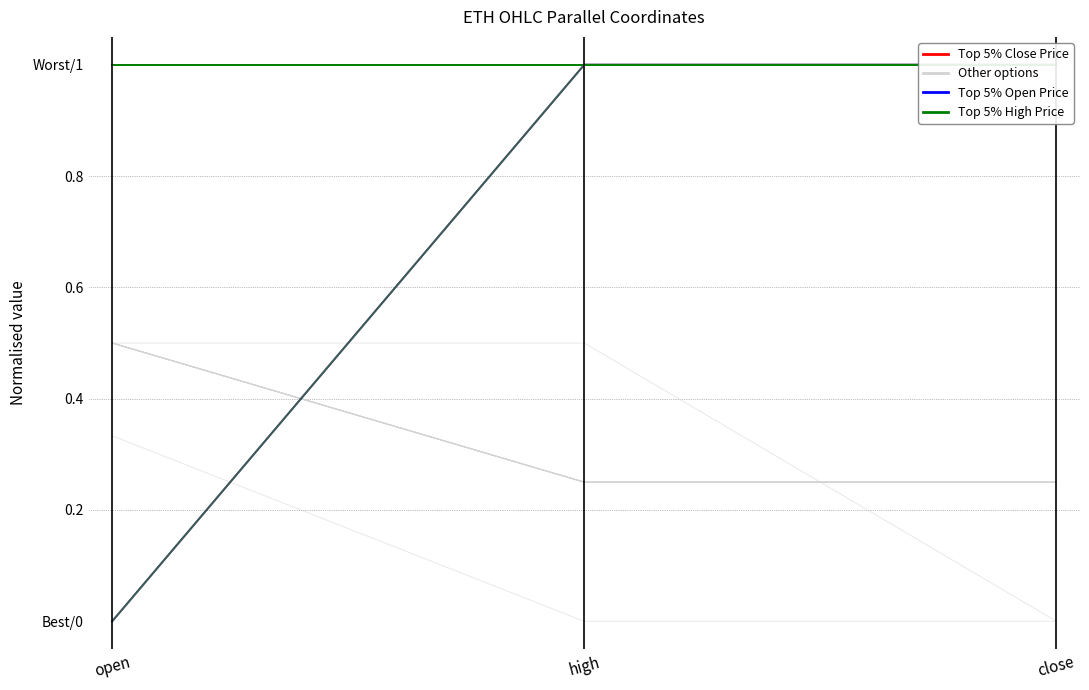

List the series in order of their peak value, highest first.

Top 5% Close Price, Top 5% Open Price, Top 5% High Price, Other options